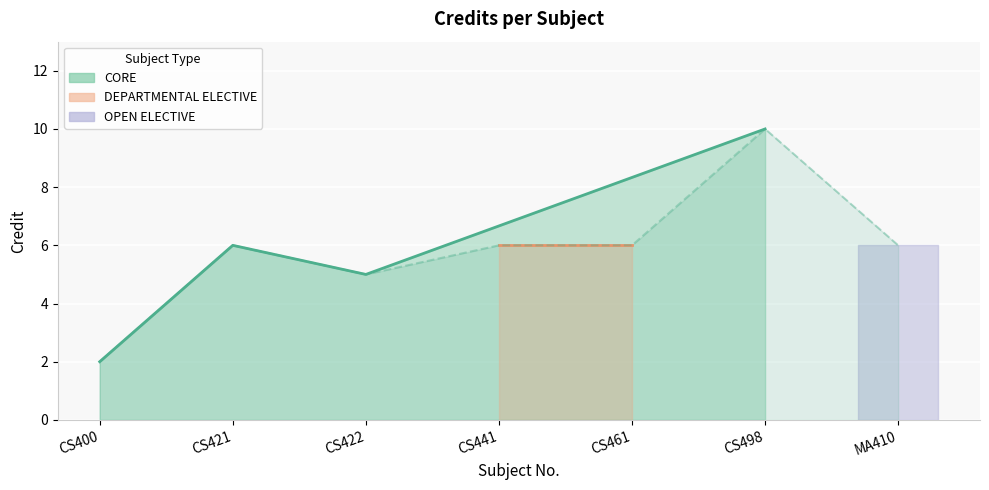

The chart shows a value of 6 at CS441. True or false?

True